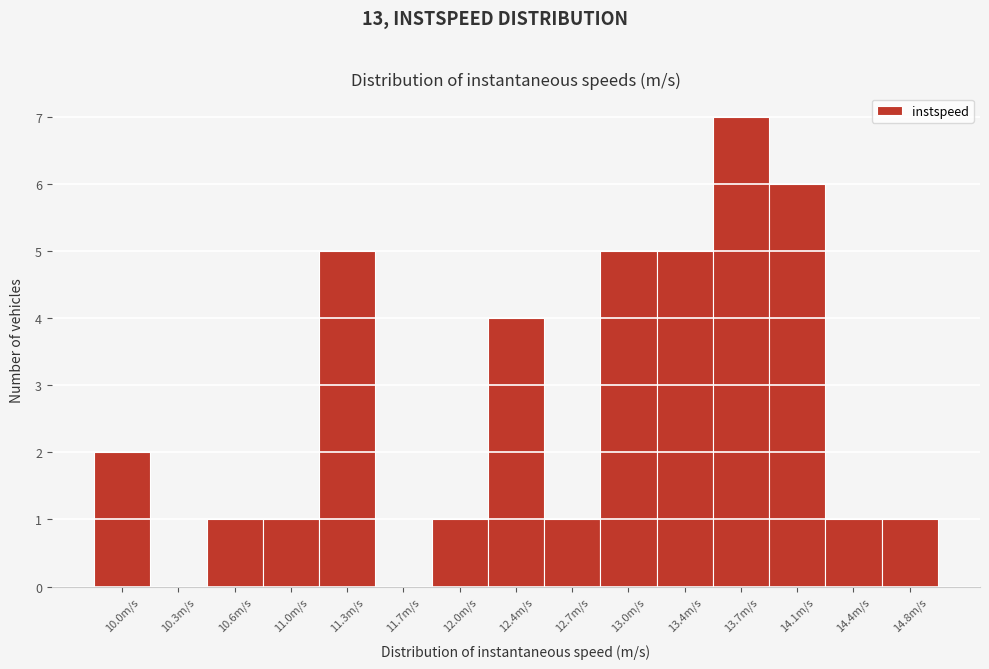

Reading left to right, what are all the values shown in this chart?

10.0m/s=2	10.3m/s=0	10.6m/s=1	11.0m/s=1	11.3m/s=5	11.7m/s=0	12.0m/s=1	12.4m/s=4	12.7m/s=1	13.0m/s=5	13.4m/s=5	13.7m/s=7	14.1m/s=6	14.4m/s=1	14.8m/s=1